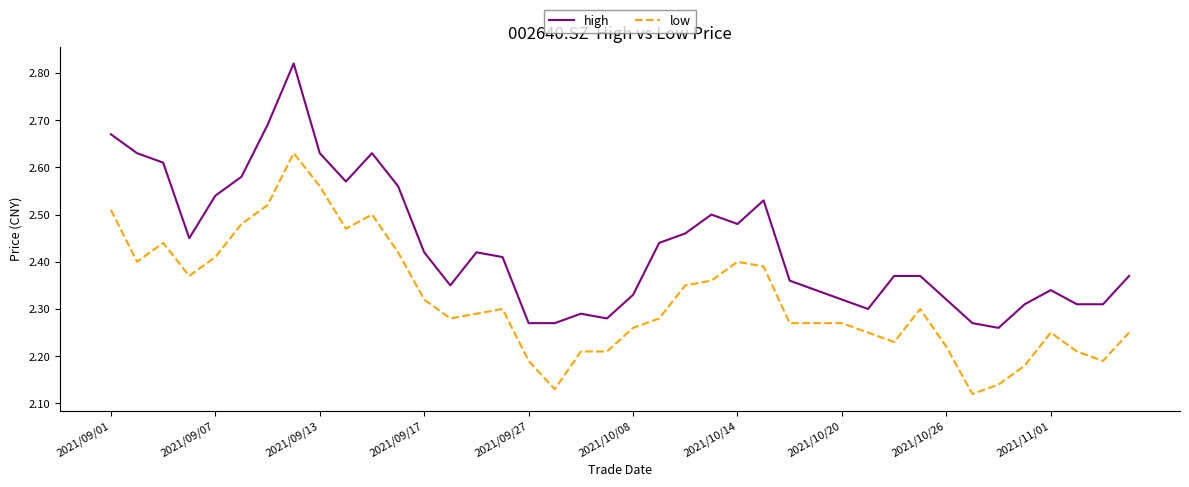

Which series has the largest range (max minus min)?

high